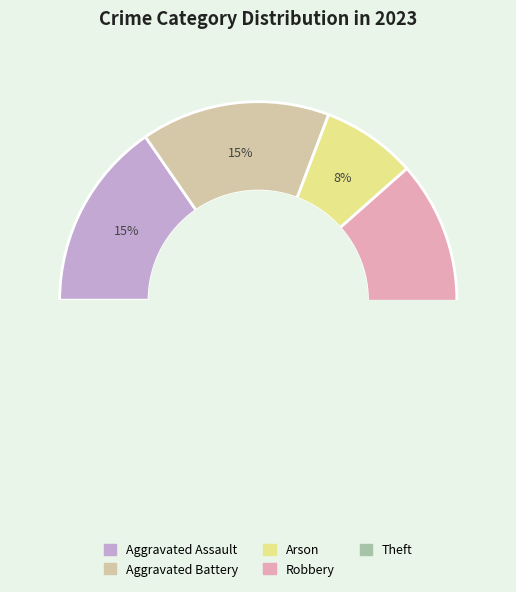

To the nearest percent, what portion does Arson represent?

8%